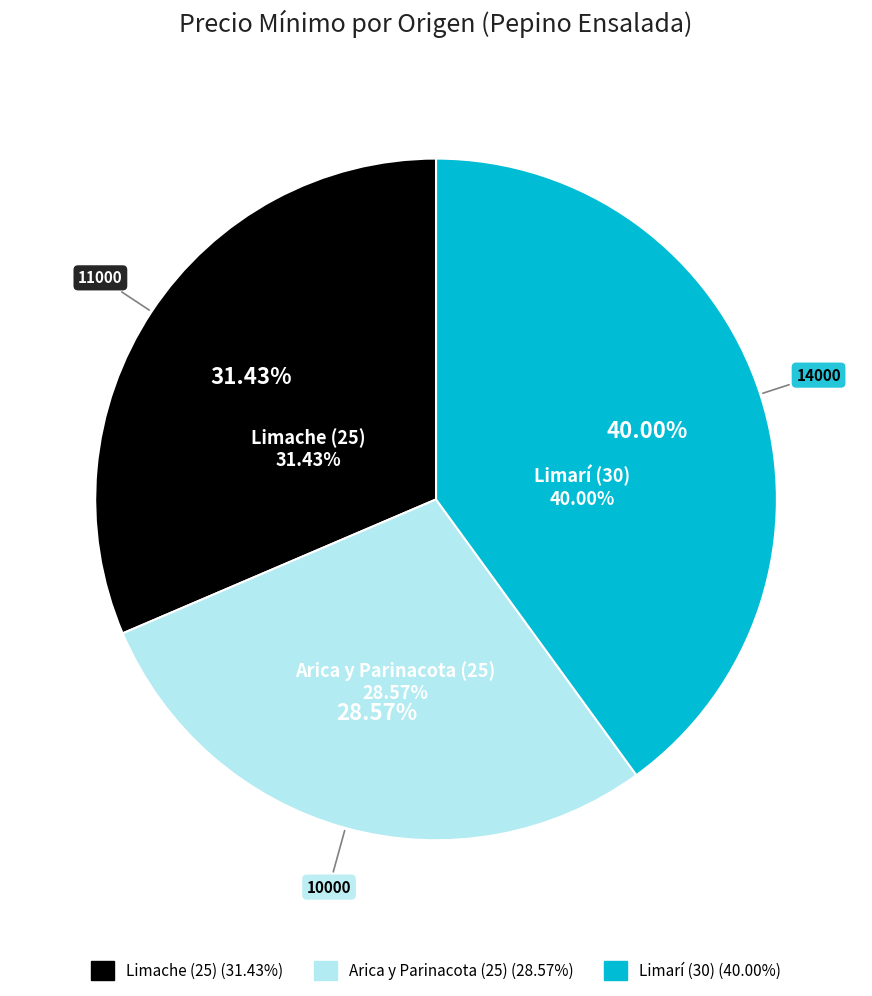

Which has a higher value, Arica y Parinacota (25) or Limache (25)?

Limache (25)